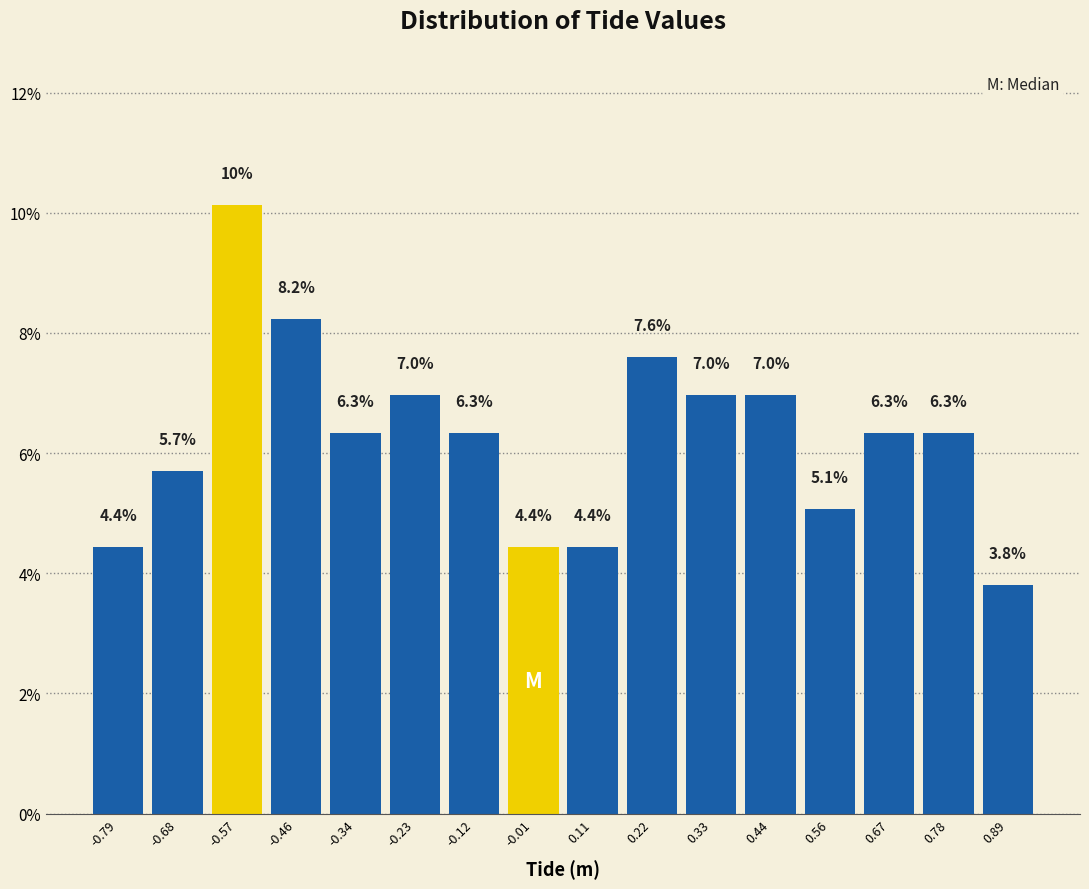

Which range on the x-axis has the tallest bar?

-0.62 to -0.52